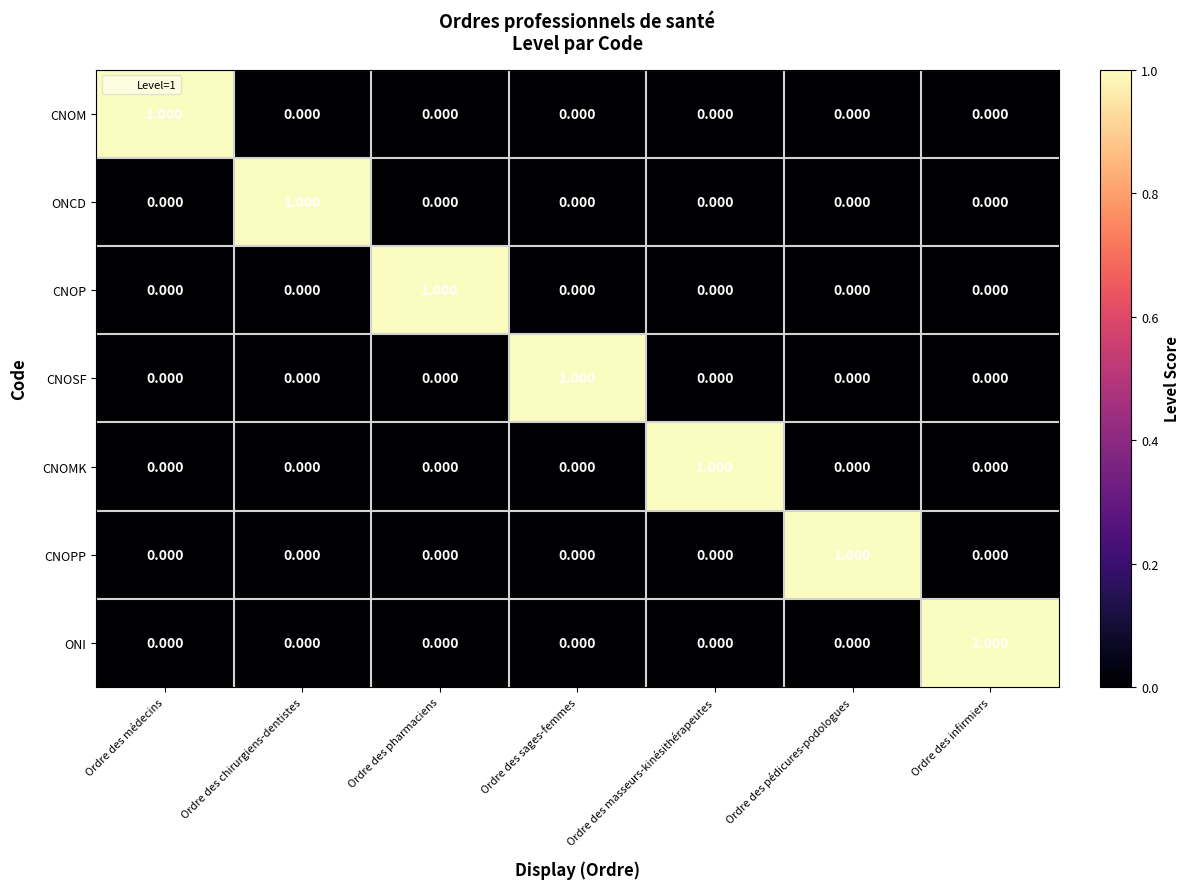

What is the total value across all series at Ordre des pédicures-podologues?

1